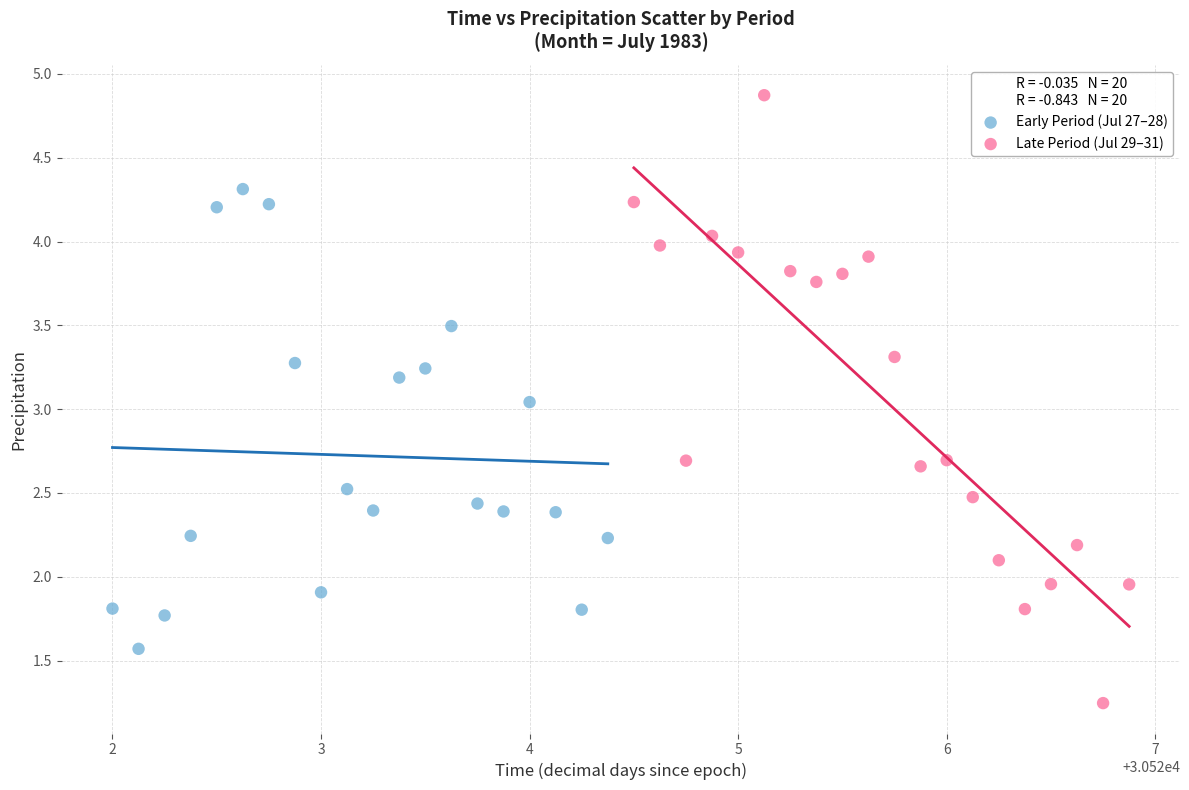

Which series reaches the maximum Y coordinate?

Late Period (Jul 29–31)